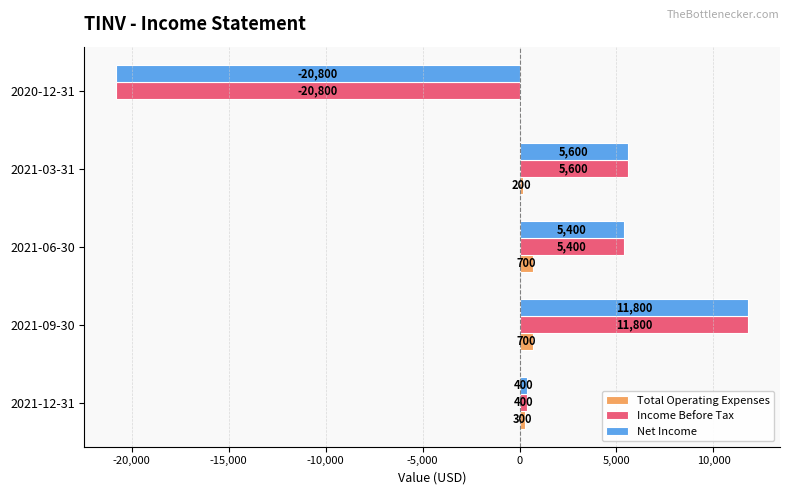

Which series changed the most between 2021-06-30 and 2021-03-31?

Total Operating Expenses